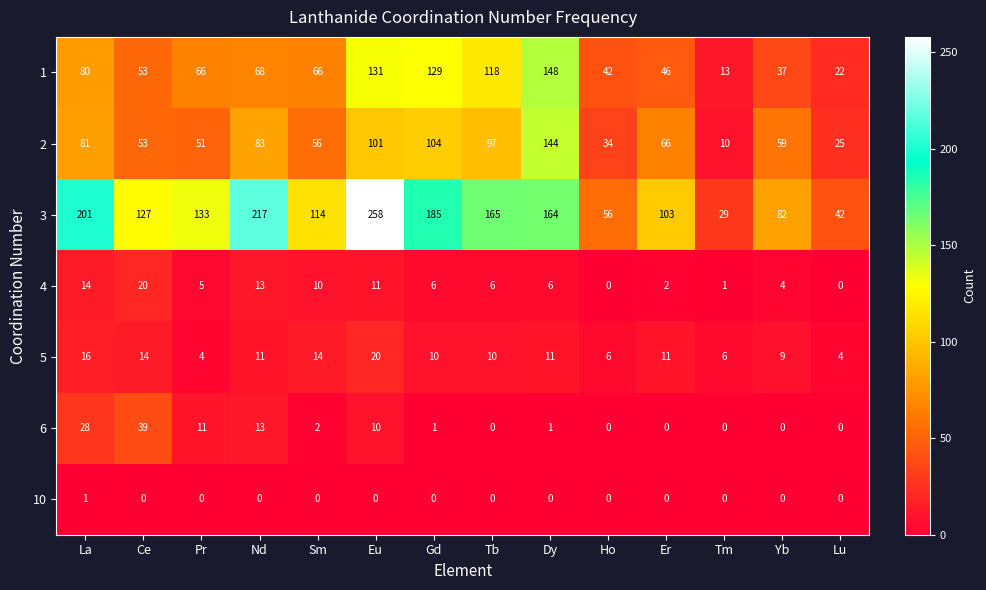

What is the total value across all series at Tm?

59